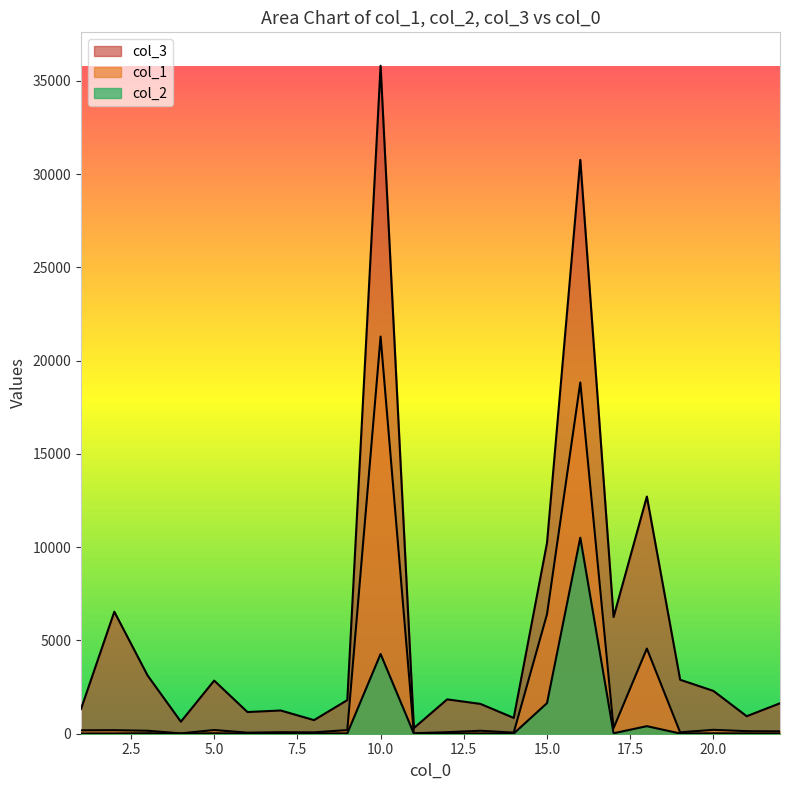

Which category has the highest value across all series?

10